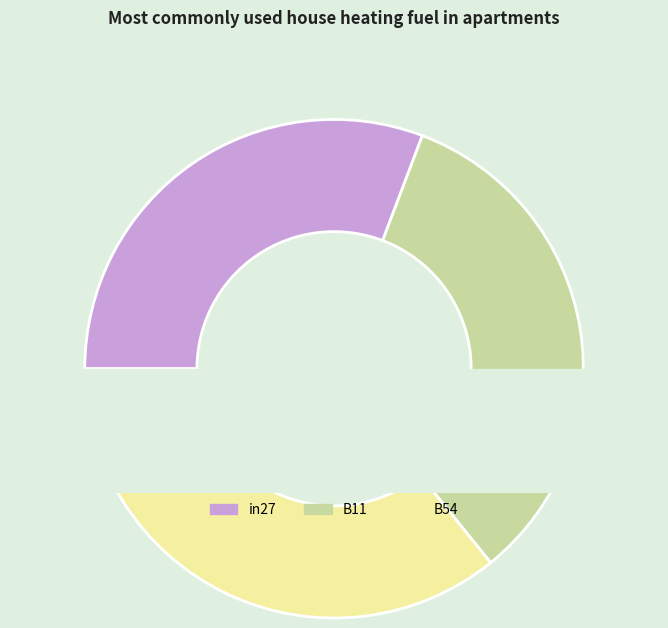

Count the number of slices in the pie.

5